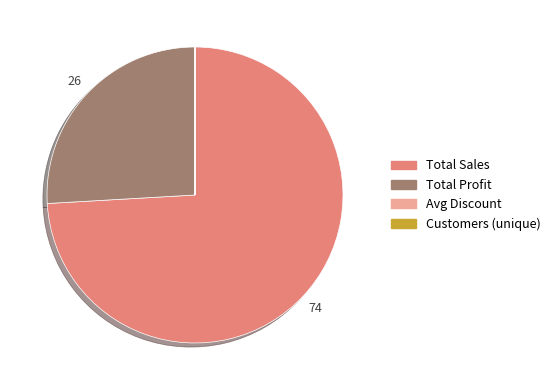

Is there a majority slice in this chart?

Yes